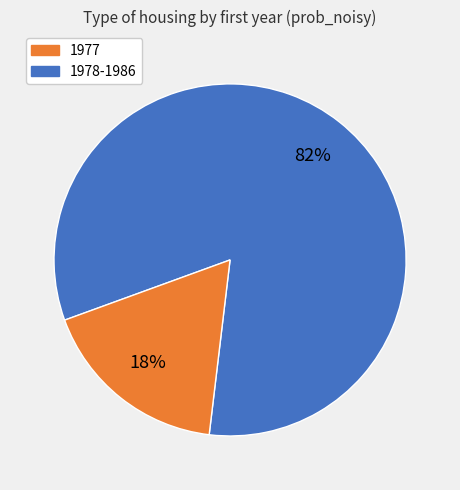

To the nearest percent, what is the average slice percentage?

50%